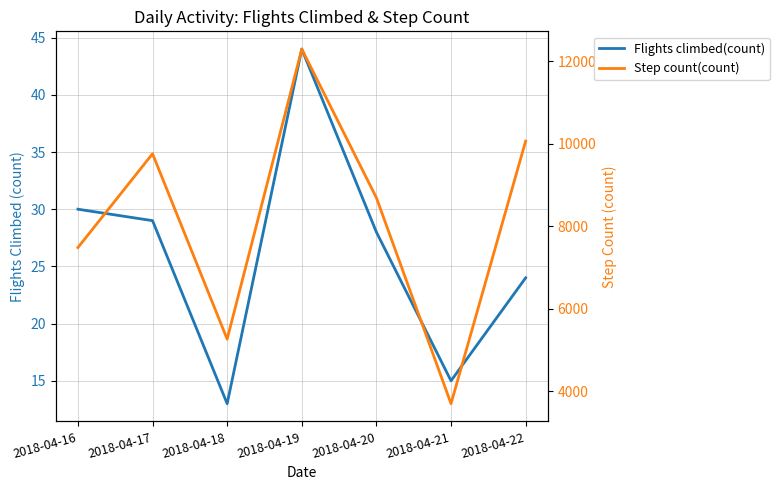

Which category has the highest value in the Flights climbed(count) series?

2018-04-19